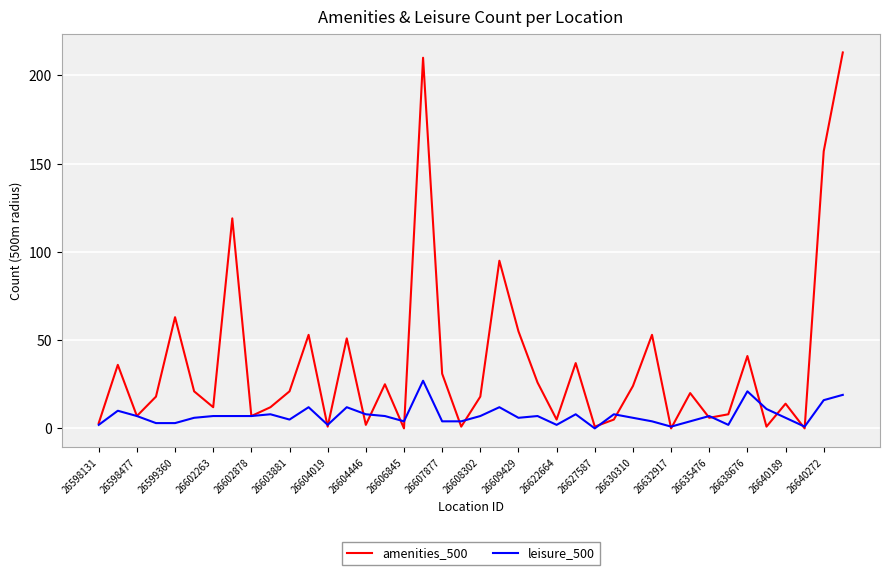

Reading left to right, transcribe all the data shown in this chart.

amenities_500: 3	36	7	18	63	21	12	119	7	12	21	53	1	51	2	25	0	210	31	1	18	95	55	26	5	37	1	5	24	53	0	20	6	8	41	1	14	0	157	213
leisure_500: 2	10	7	3	3	6	7	7	7	8	5	12	2	12	8	7	4	27	4	4	7	12	6	7	2	8	0	8	6	4	1	4	7	2	21	11	6	1	16	19